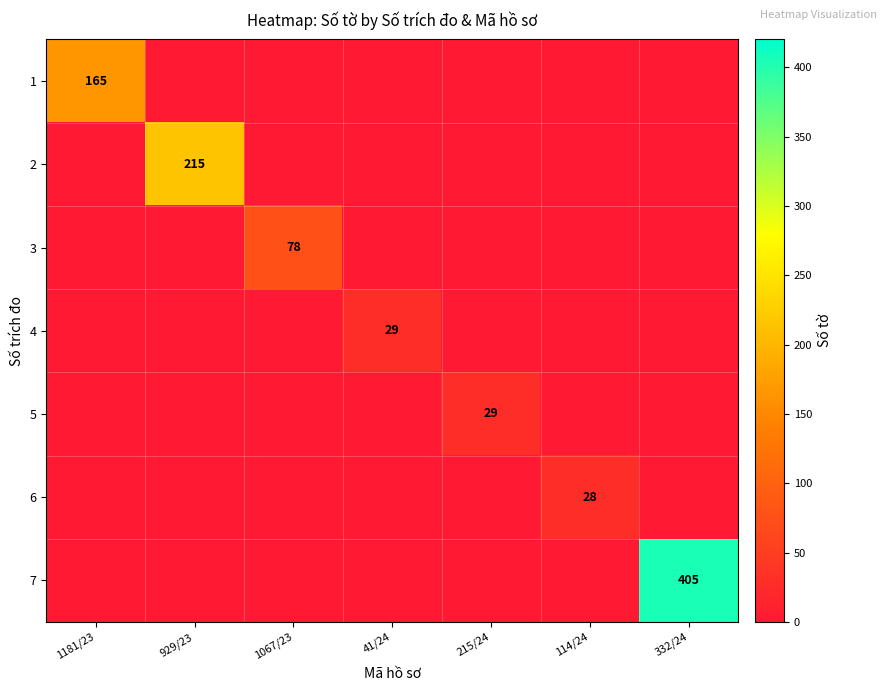

At how many categories does at least one series exceed 42?

4